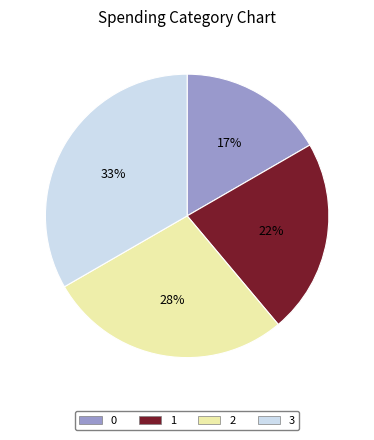

Rank the categories by value from highest to lowest.

3, 2, 1, 0